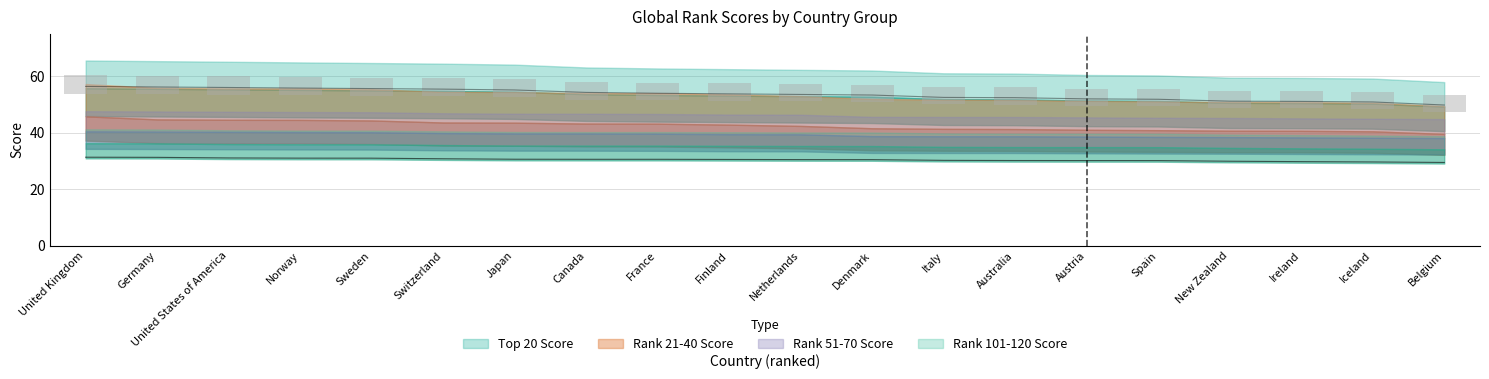

Where does the Top 20 Score series first go above 53?

United Kingdom